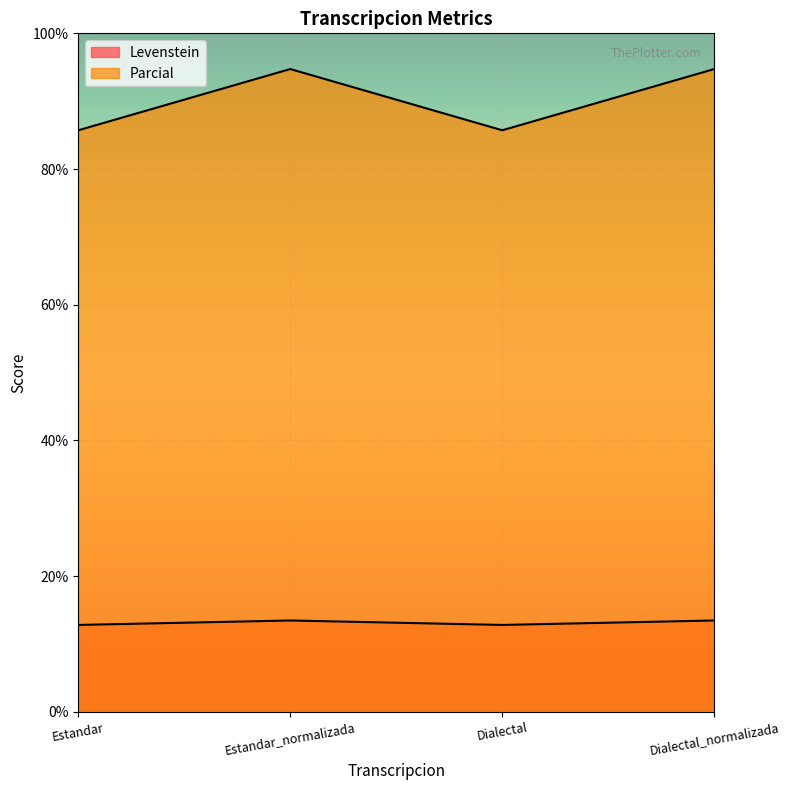

At which category is the sum across all series the highest?

Estandar_normalizada